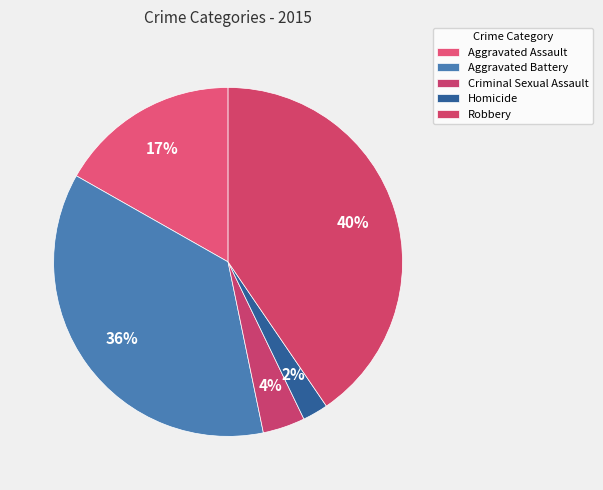

What percentage do Criminal Sexual Assault and Aggravated Assault together represent?

20.7%